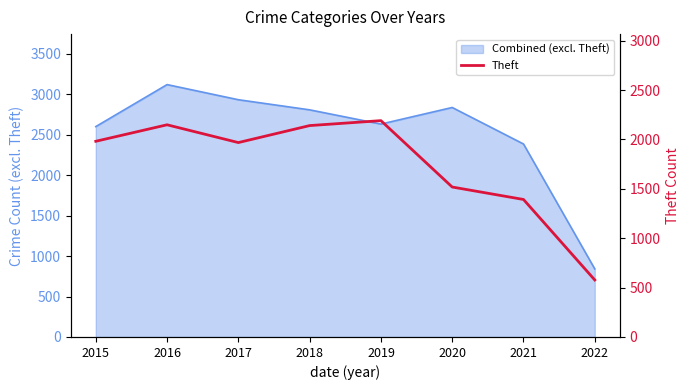

What is the difference between the maximum and minimum values?

1613